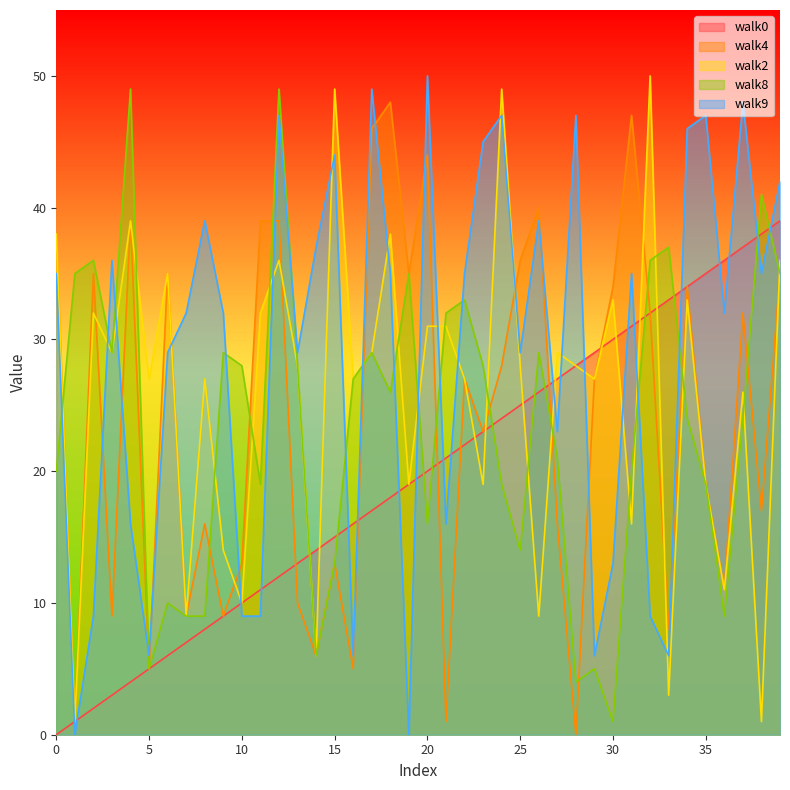

True or false: walk8 has a value of 41 at 38.

True